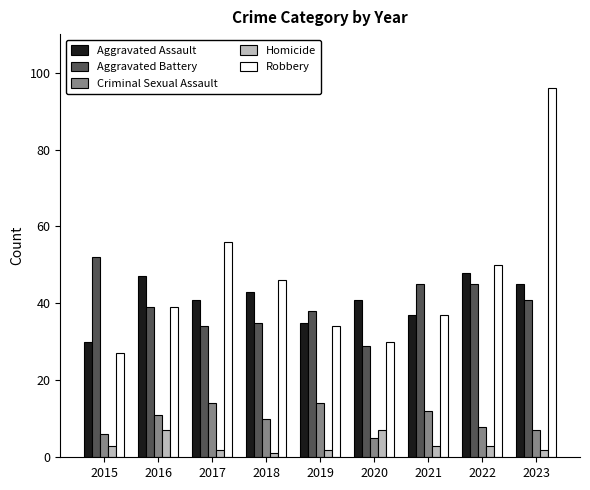

What is the sum of the Aggravated Assault values at 2021 and 2016?

84